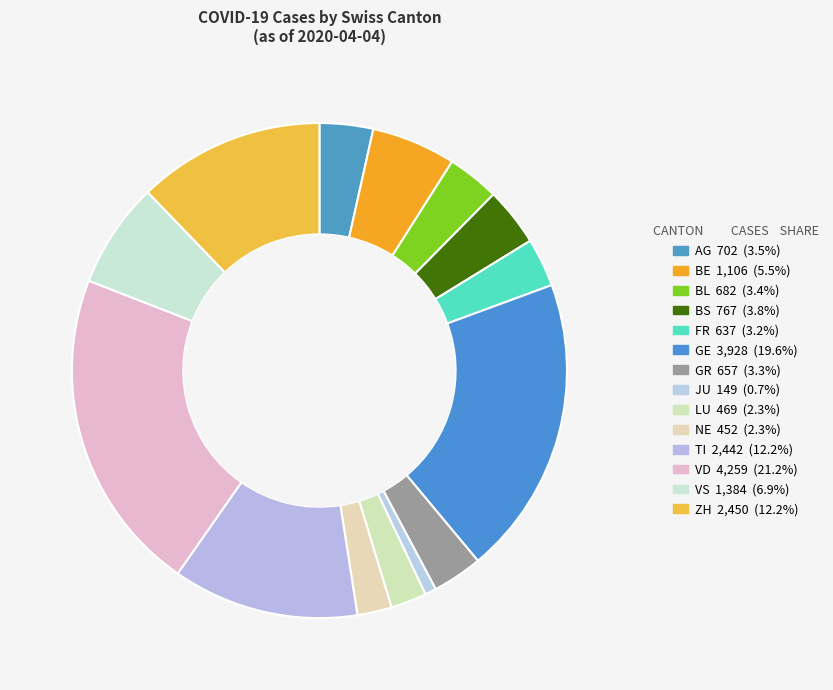

Combined, do FR and AG account for over 50%?

No